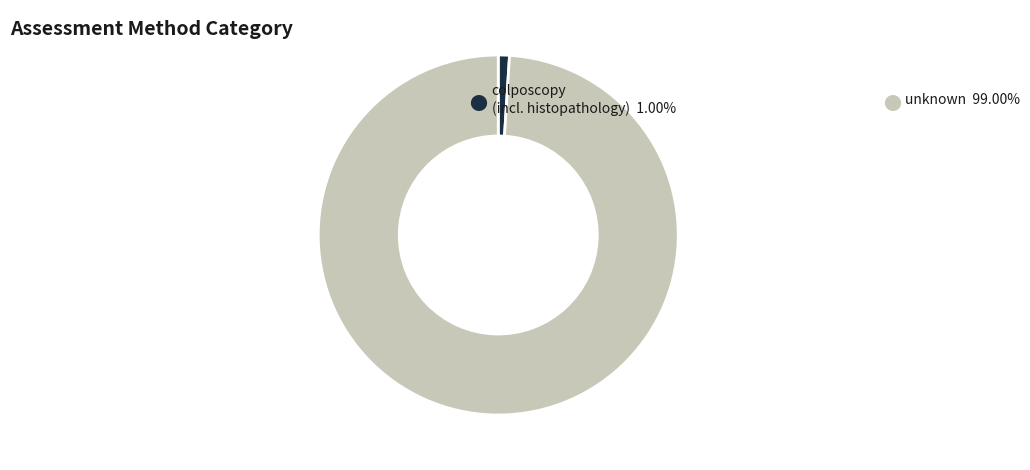

Does any single category account for the majority?

Yes